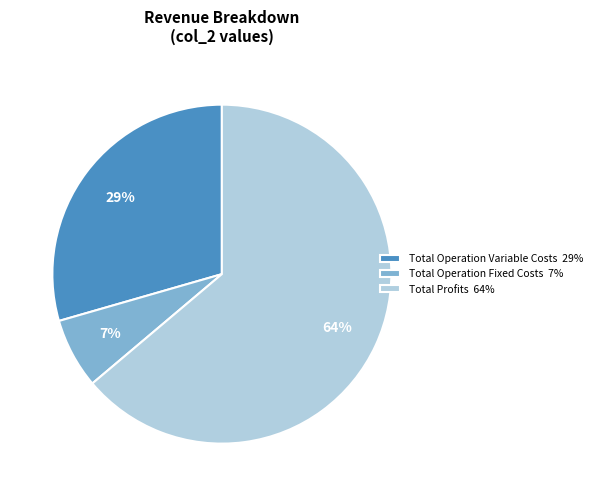

Count the number of slices in the pie.

3